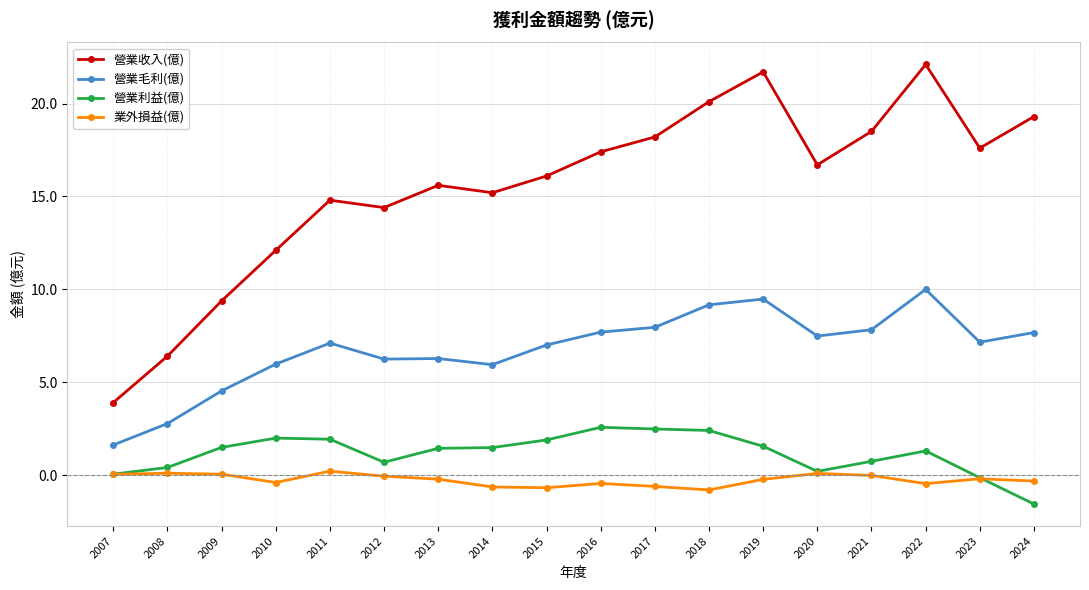

Which series changed the most between 2011 and 2024?

營業收入(億)